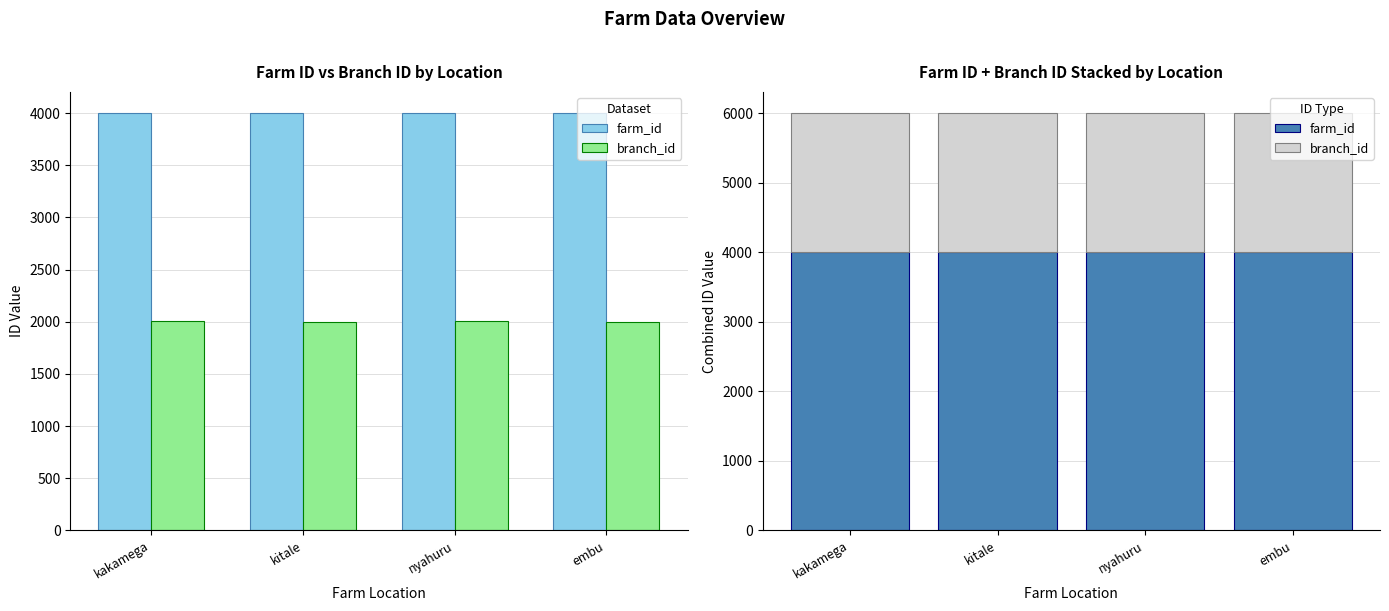

Rank the series at embu from highest to lowest value.

farm_id, branch_id